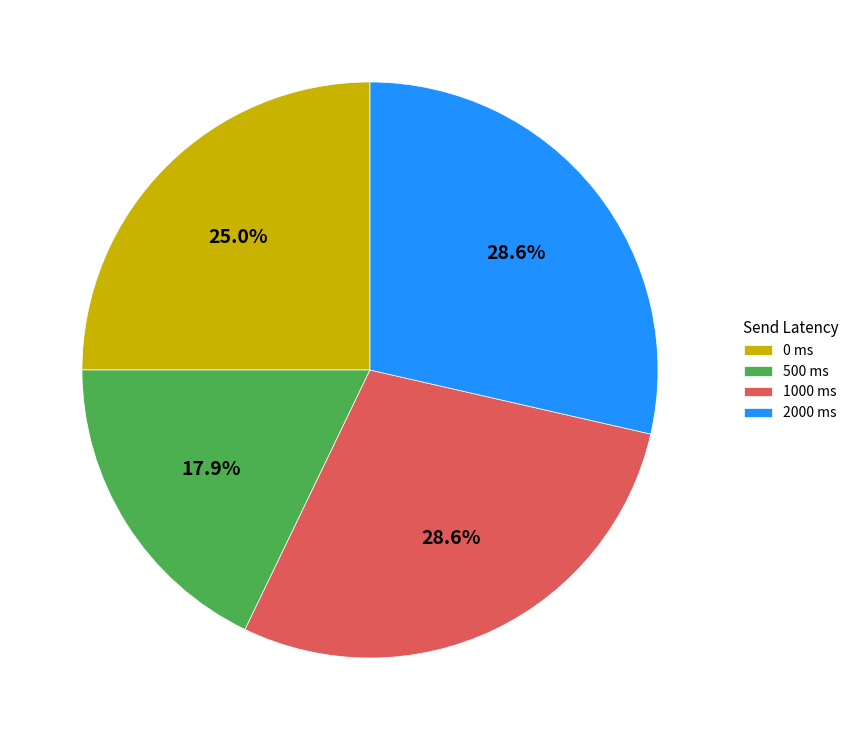

Approximately how many times larger is the value at 500 compared to 0?

0.7